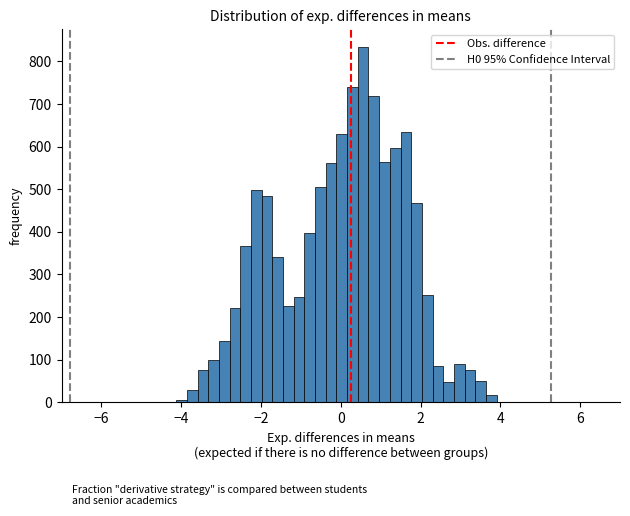

Around what value on the x-axis is the tallest bar? Give the approximate position of its centre, as read against the axis.

0.6